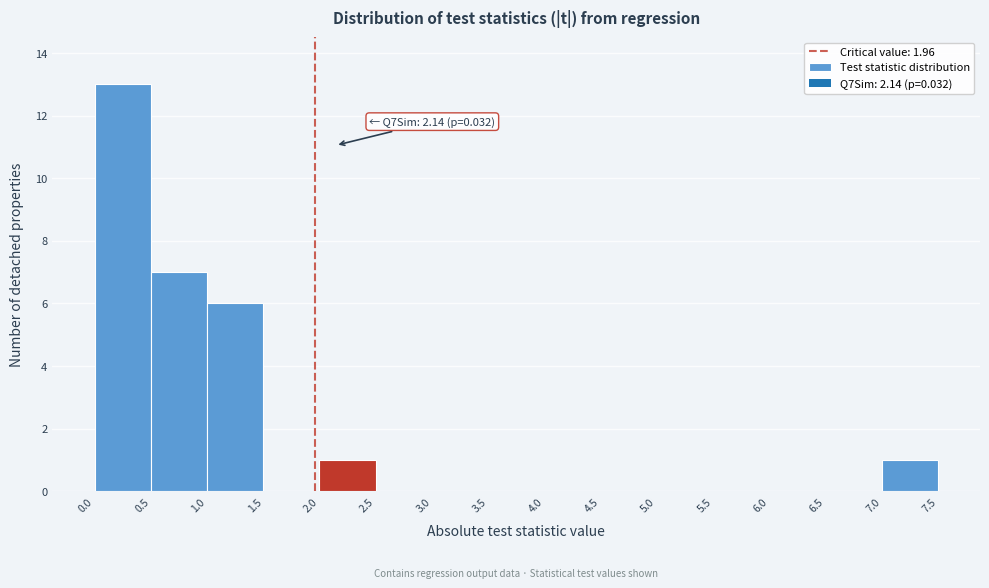

Which range on the x-axis has the tallest bar?

0.0 to 0.5